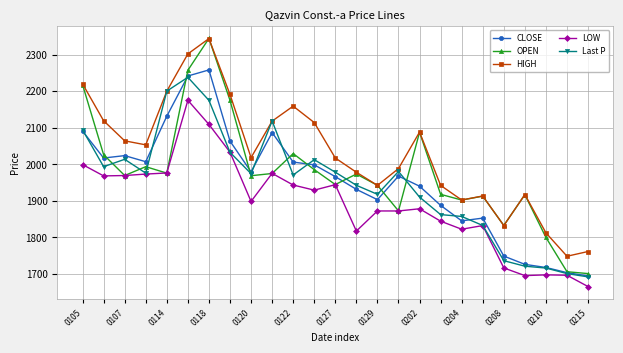

What is the value of the LOW point at the 14th from the left?

1817.0